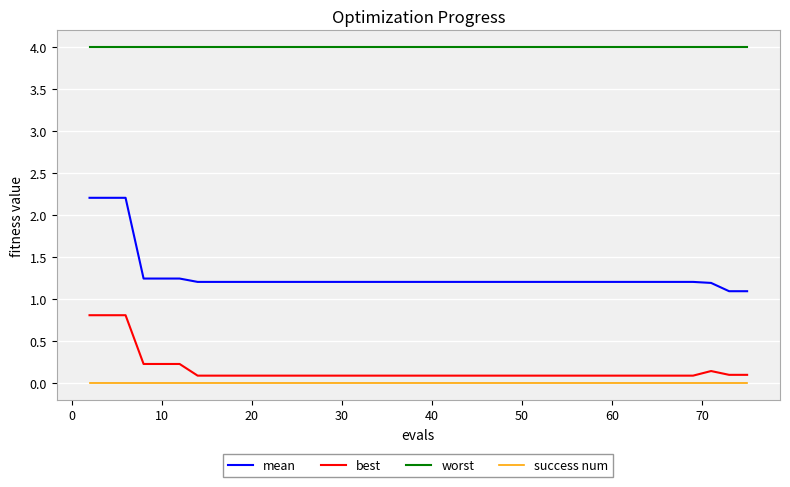

Which series has the largest total across all categories?

worst